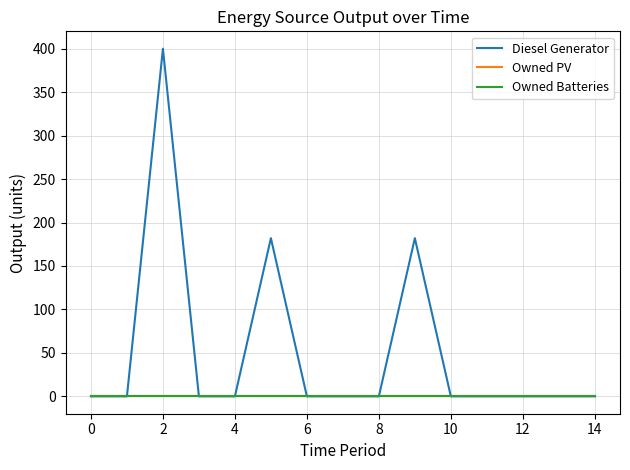

True or false: Diesel Generator and Owned Batteries intersect in this chart.

False